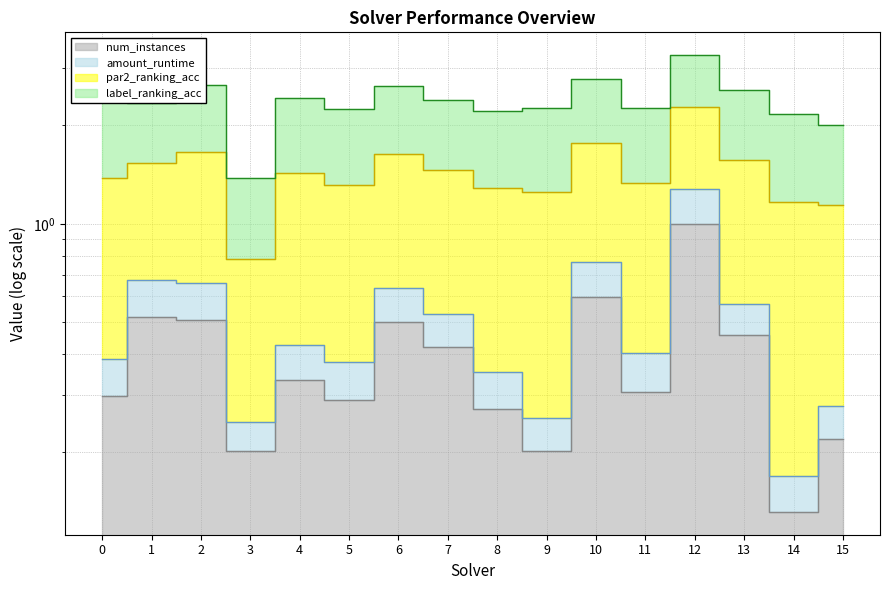

What is the minimum value shown in the chart?

0.1